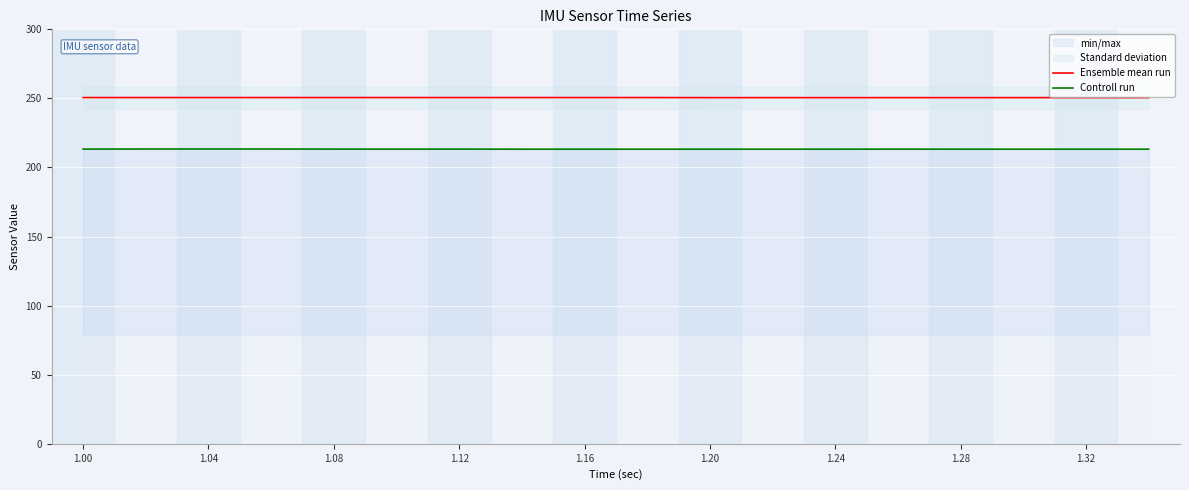

The value of Ensemble mean run at 1.04 is 250.6. True or false?

True